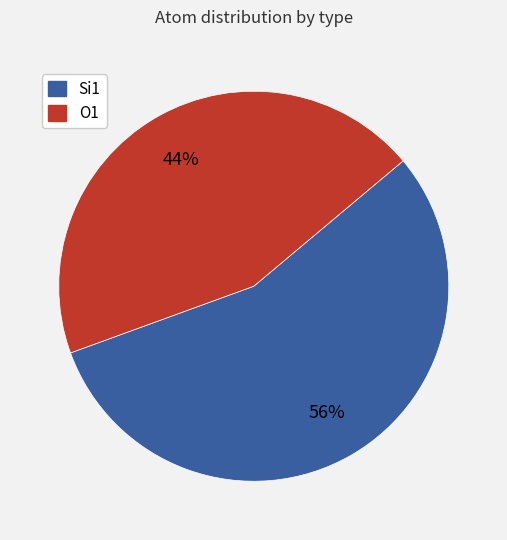

Which category has the smallest portion of the pie?

O1